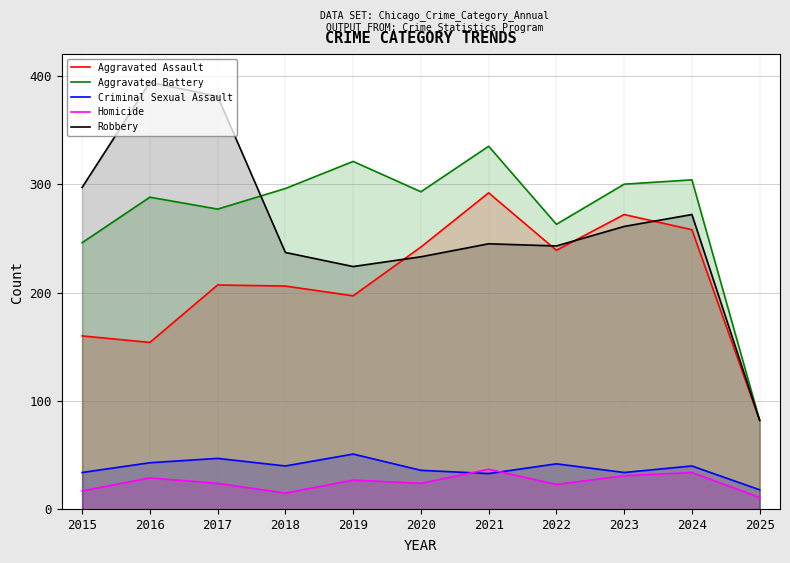

What is the minimum value for Aggravated Battery?

82